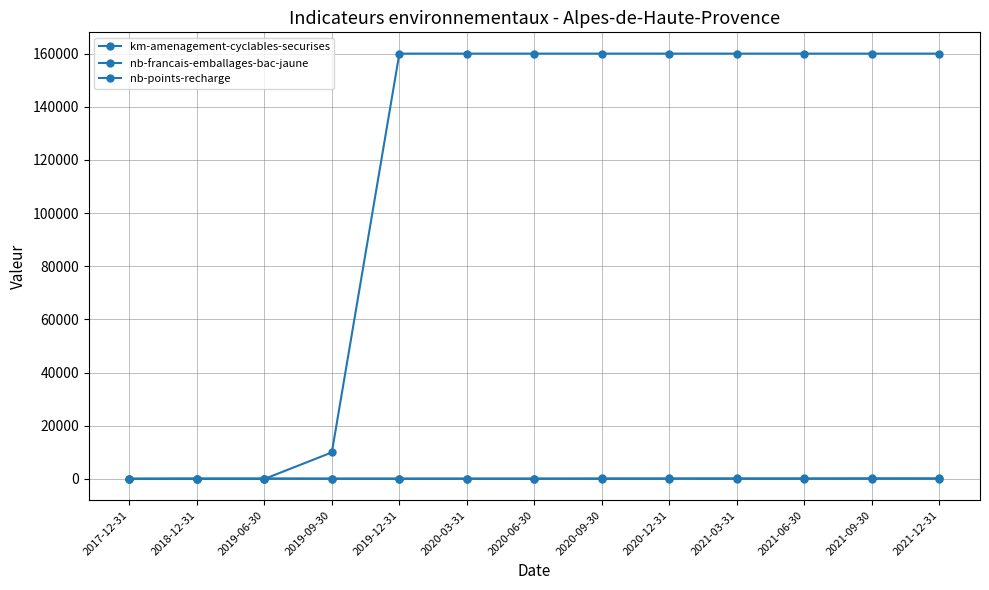

How many lines are shown in the chart?

3